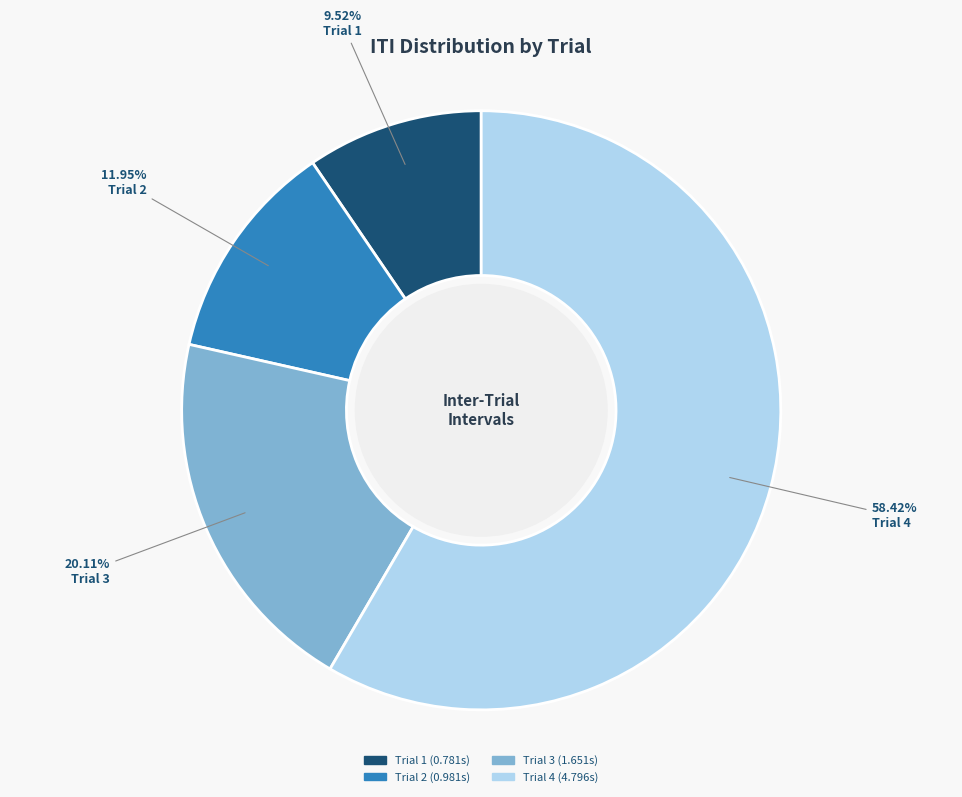

Is Trial 4 the majority of the pie?

Yes